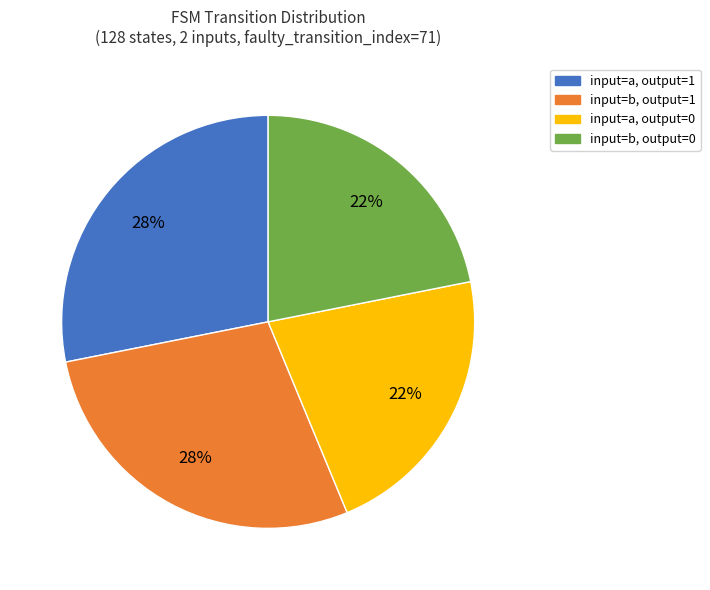

To the nearest percent, what is the average slice percentage?

25%